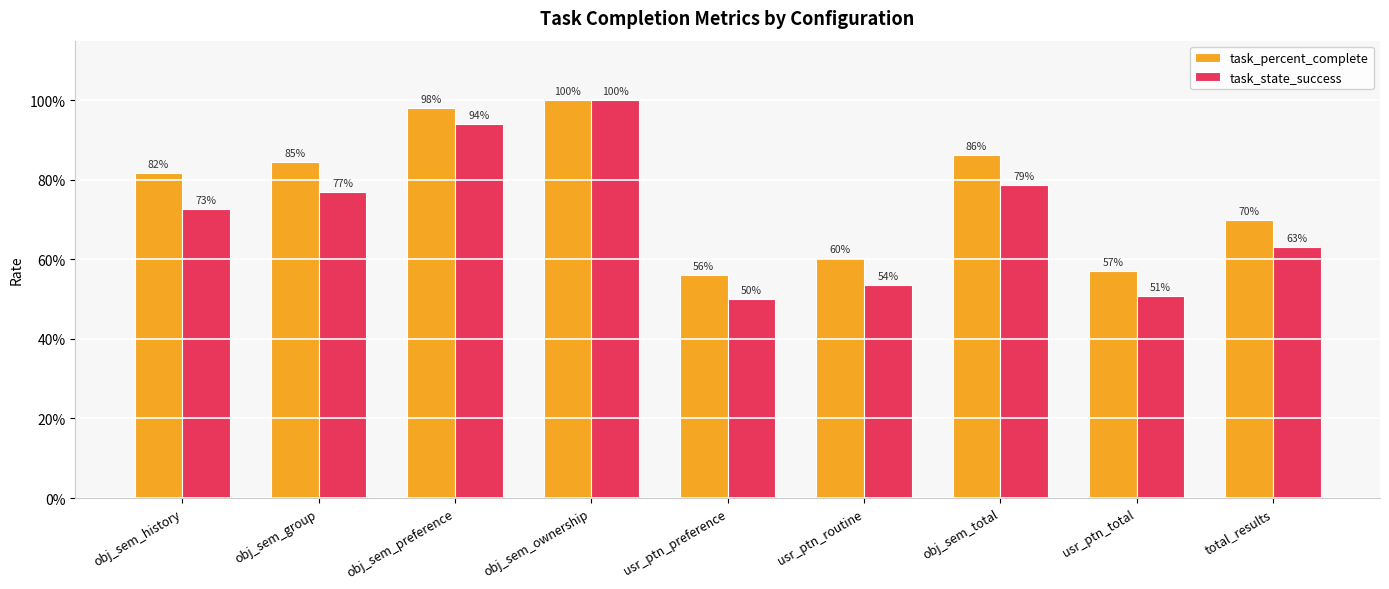

Which series changed the most between obj_sem_ownership and usr_ptn_preference?

task_state_success